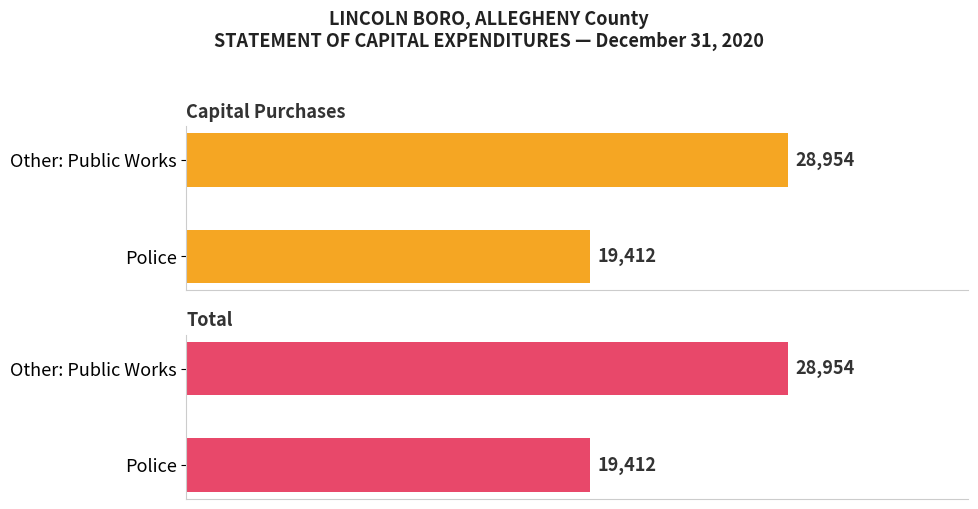

True or false: Capital Purchases has a value of 19412 at Police.

True